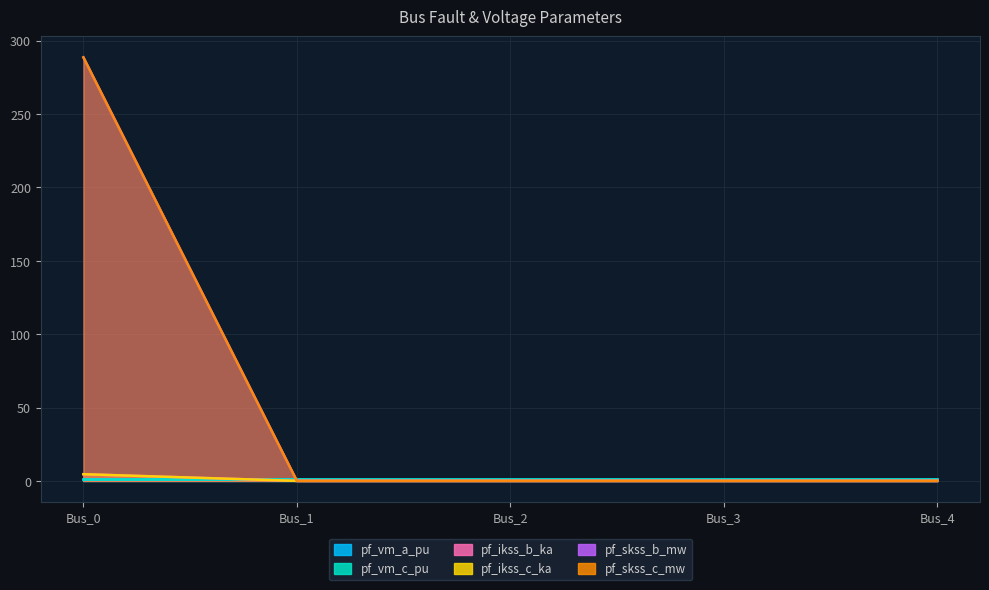

The pf_ikss_b_ka series shows -1.4 at Bus_1. True or false?

False